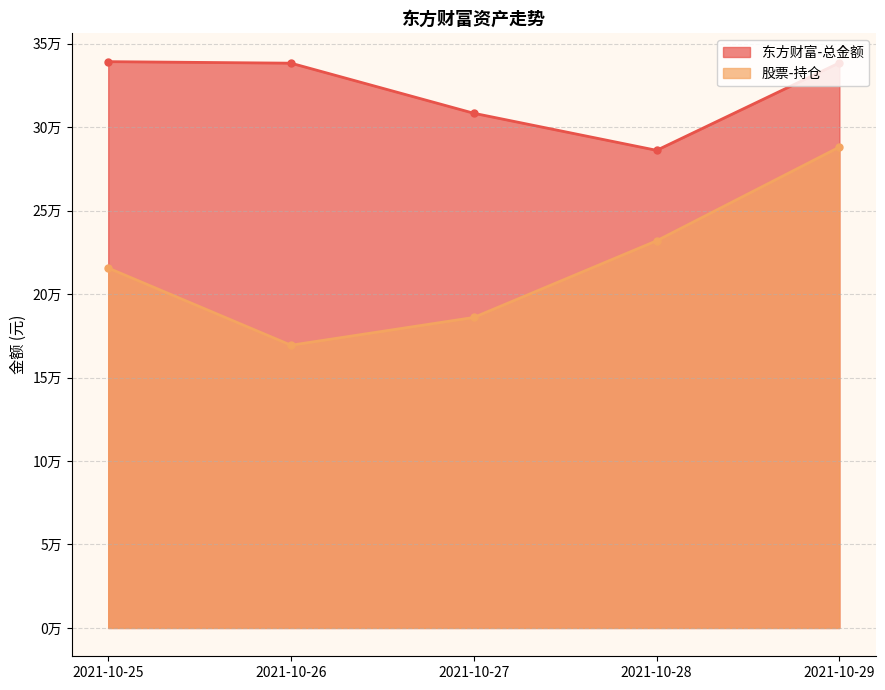

List the labels in order of 东方财富-总金额 value, largest first.

2021-10-25, 2021-10-29, 2021-10-26, 2021-10-27, 2021-10-28